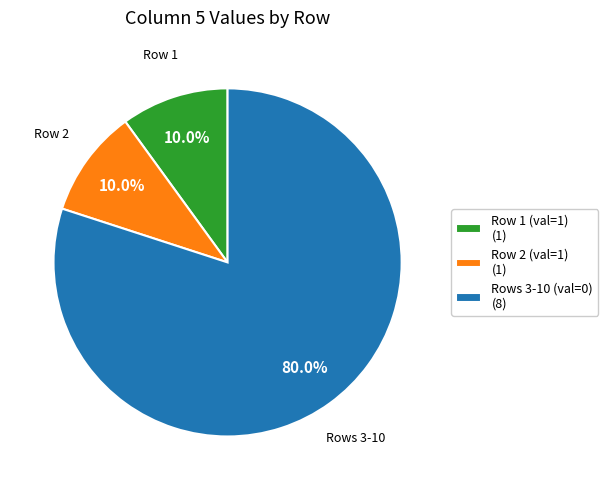

What is the ratio of the value at Rows 3-10 (val=0) (8) to the value at Row 2 (val=1) (1)?

8.0